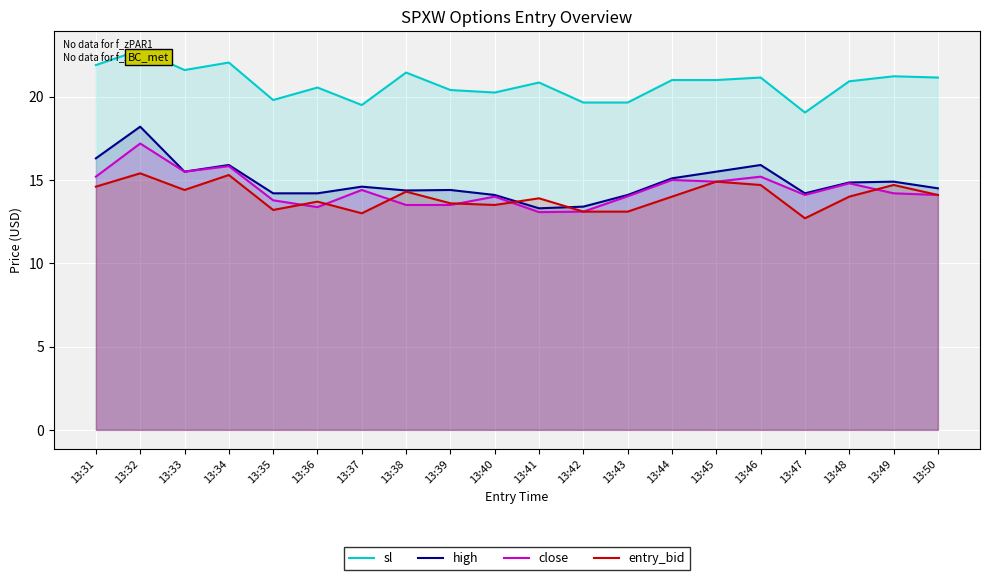

True or false: sl and high intersect in this chart.

False